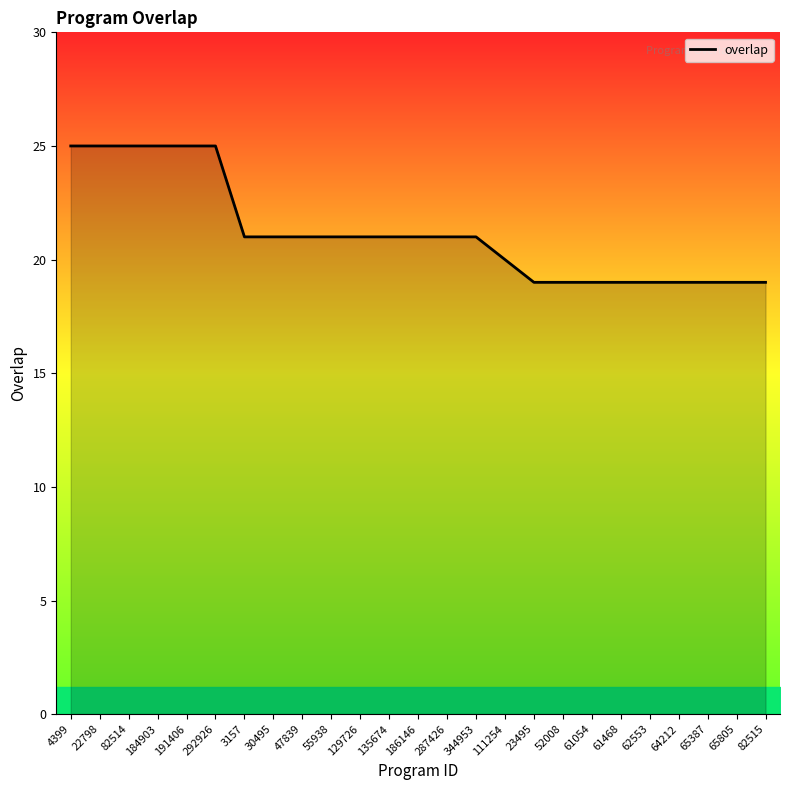

What is the minimum value shown in the chart?

19